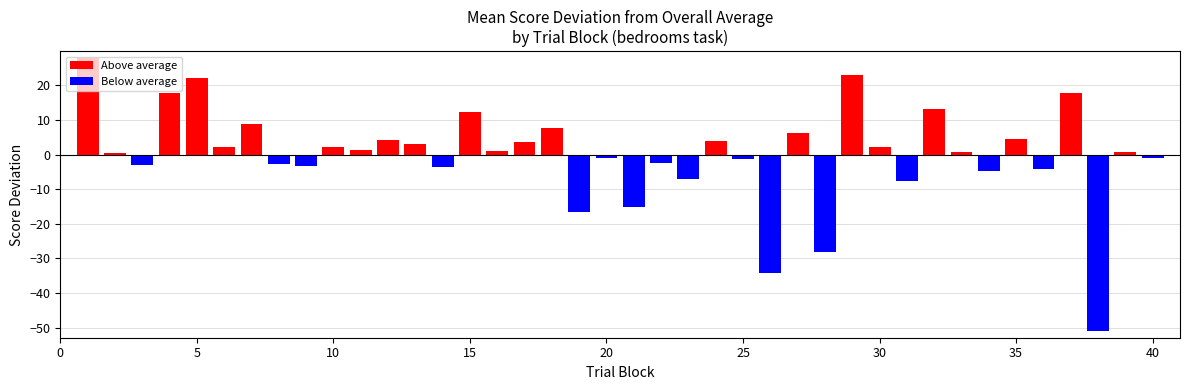

How many bars are there in total?

40